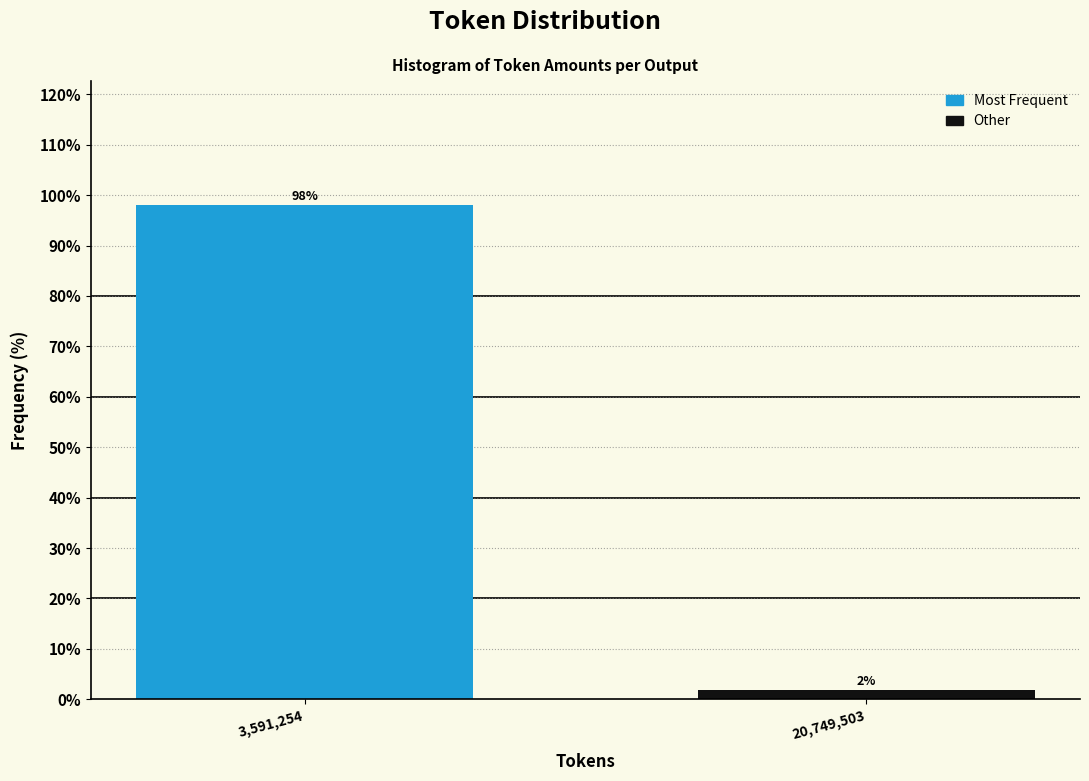

True or false: the data shows 150.3 at 3,591,254.

False